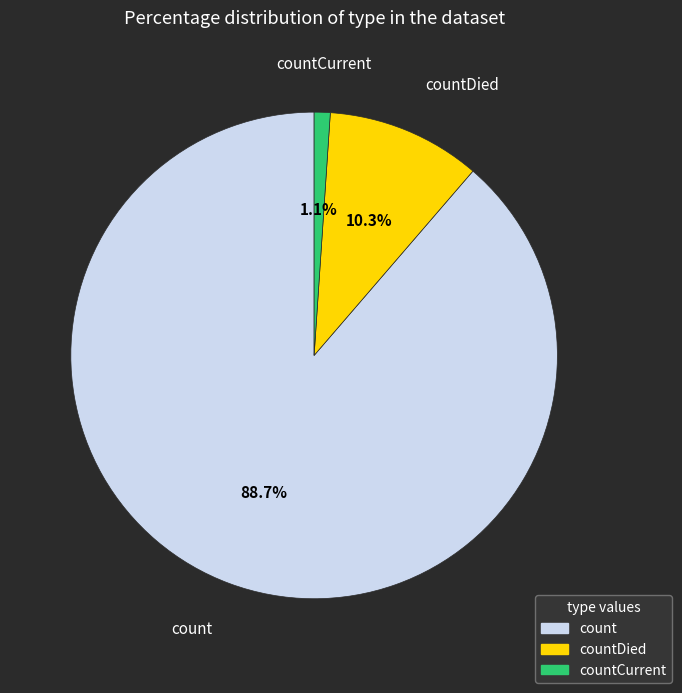

Does any single category account for the majority?

Yes